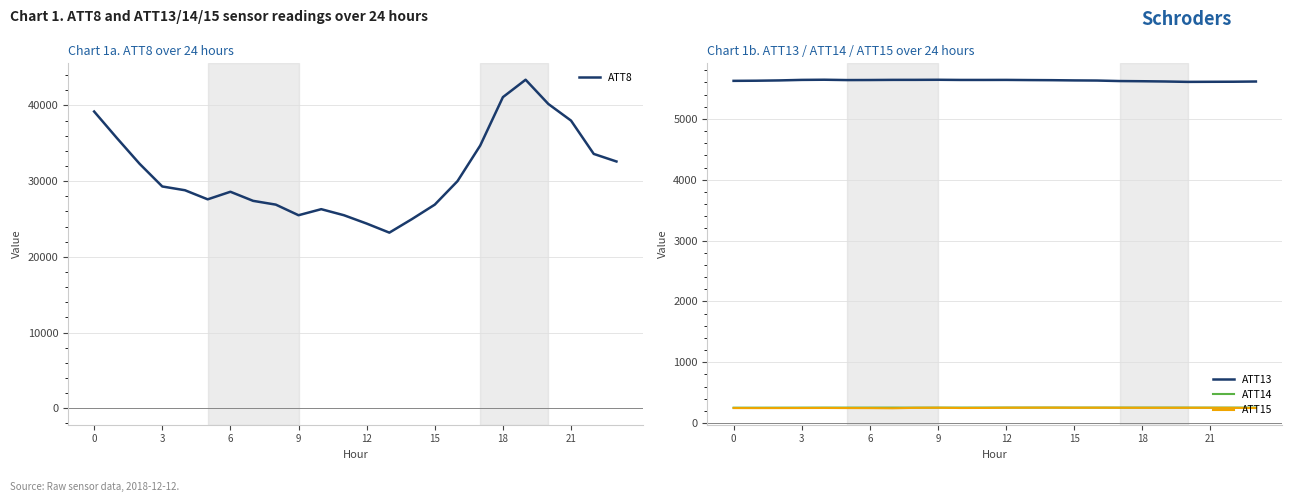

How many series are shown in this chart?

4